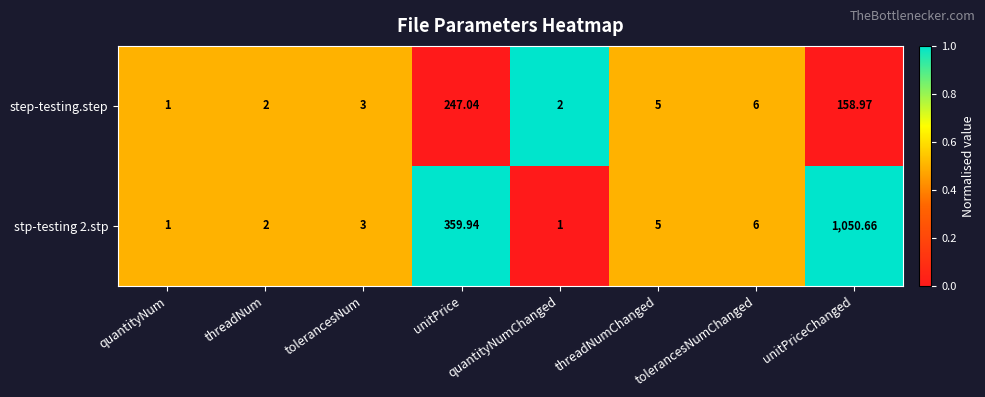

At which category is the sum across all series the highest?

unitPriceChanged